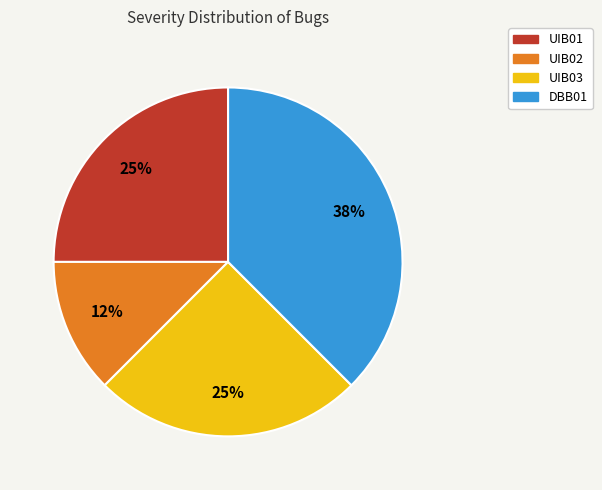

Do UIB02 and UIB03 together represent more than half of the pie?

No